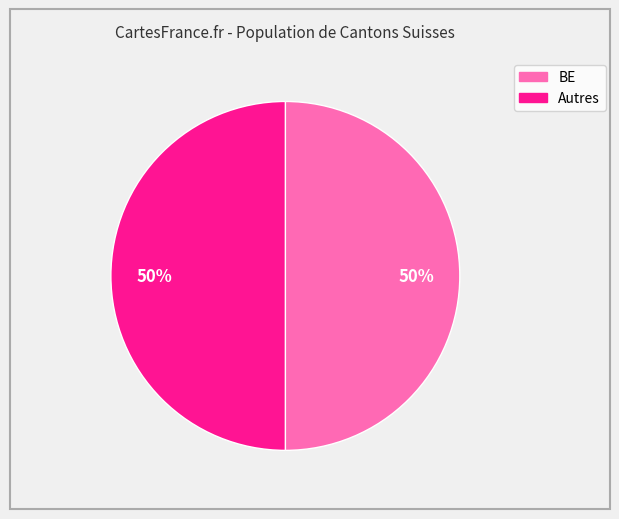

To the nearest percent, what is the average slice percentage?

50%